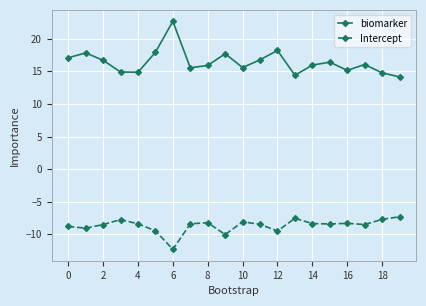

True or false: biomarker has more than 1 points higher than both neighbors.

True